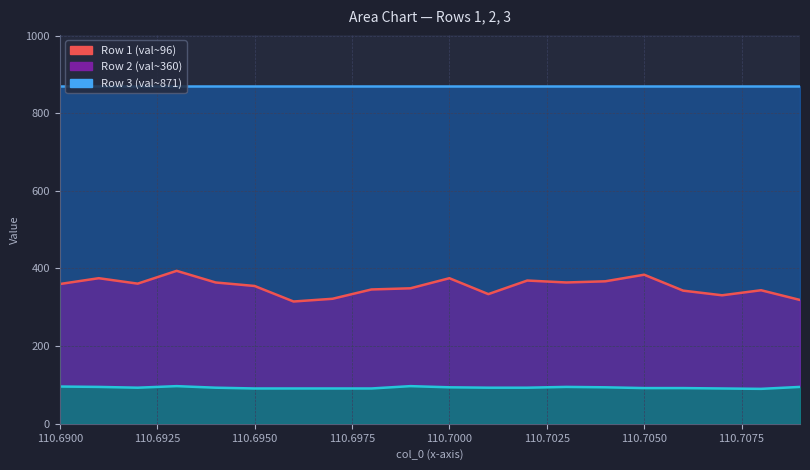

What is the value of the Row 2 (val~360) point at the 11th from the left?

375